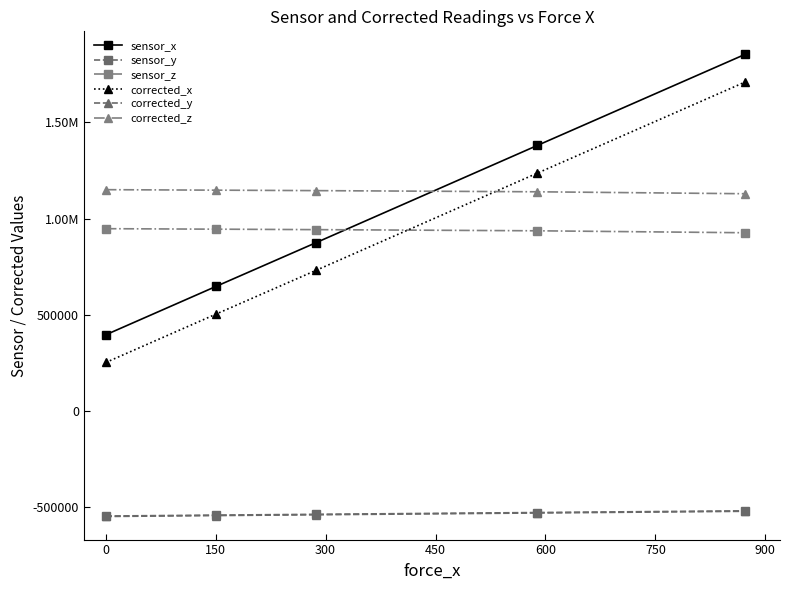

What is the minimum value shown in the chart?

-549405